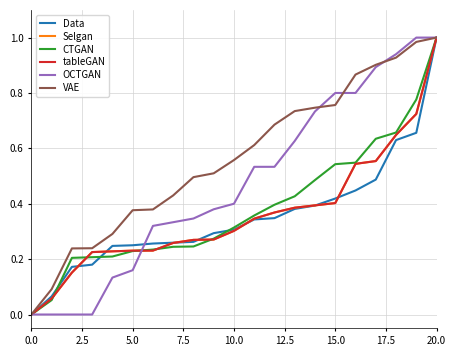

Does the chart have visible grid lines?

Yes